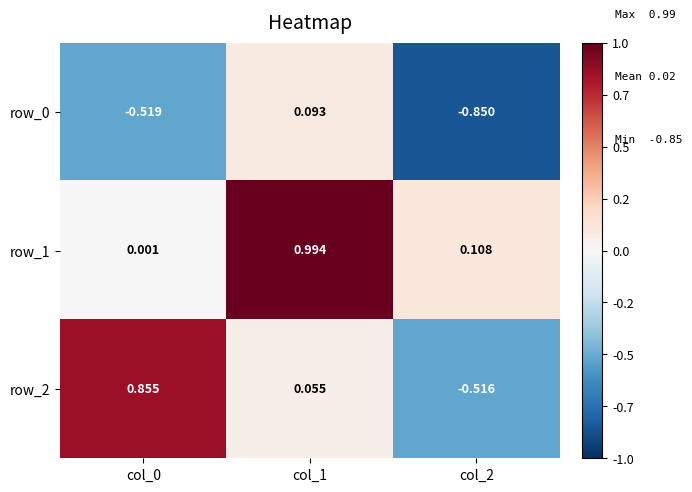

How many positive values does the row_2 series have?

2